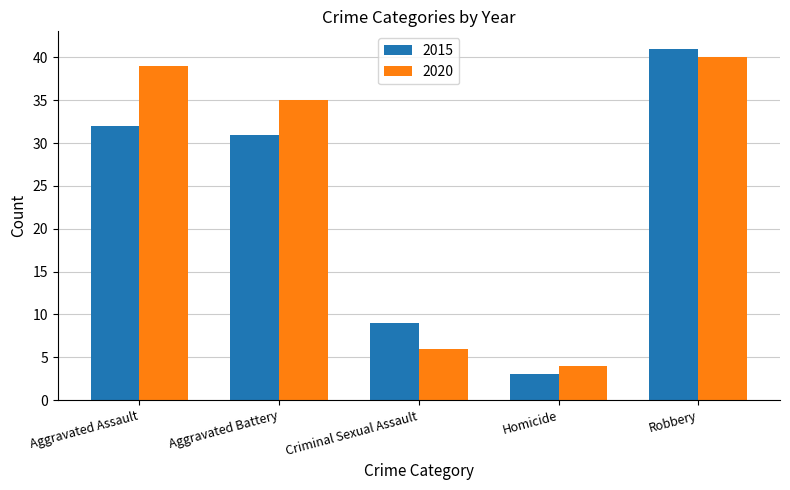

How many bars are there in total?

10